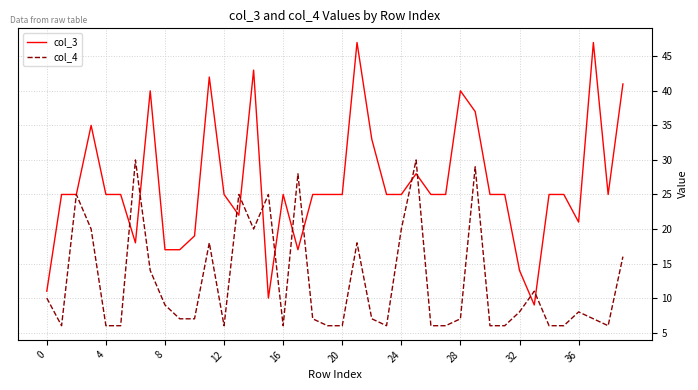

List the series in order of their peak value, lowest first.

col_4, col_3